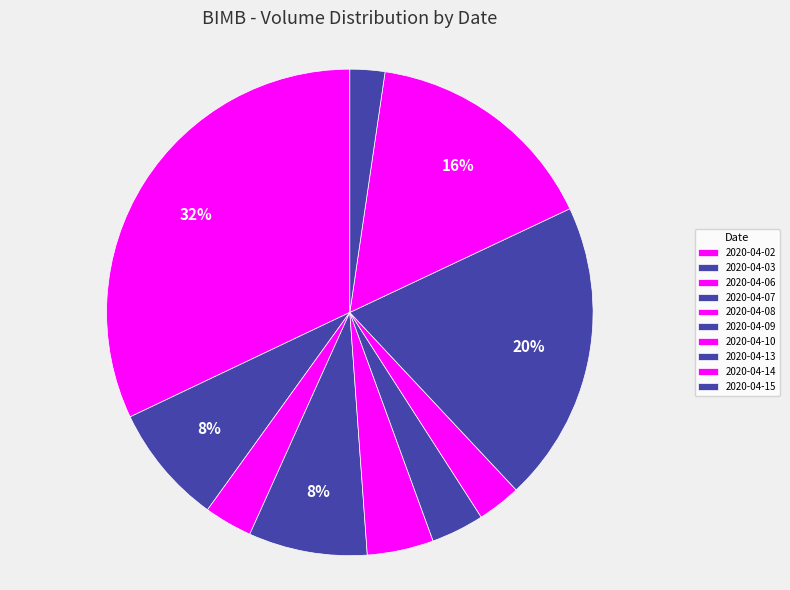

Do 2020-04-10 and 2020-04-06 together represent more than half of the pie?

No